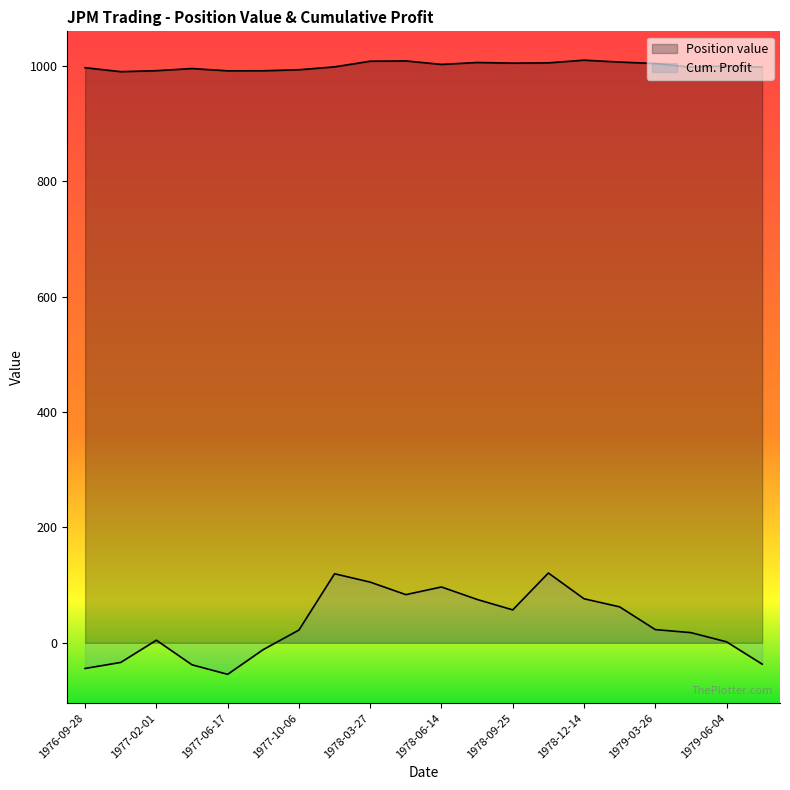

The Cum. Profit series shows 189.9 at 1977-12-22. True or false?

False